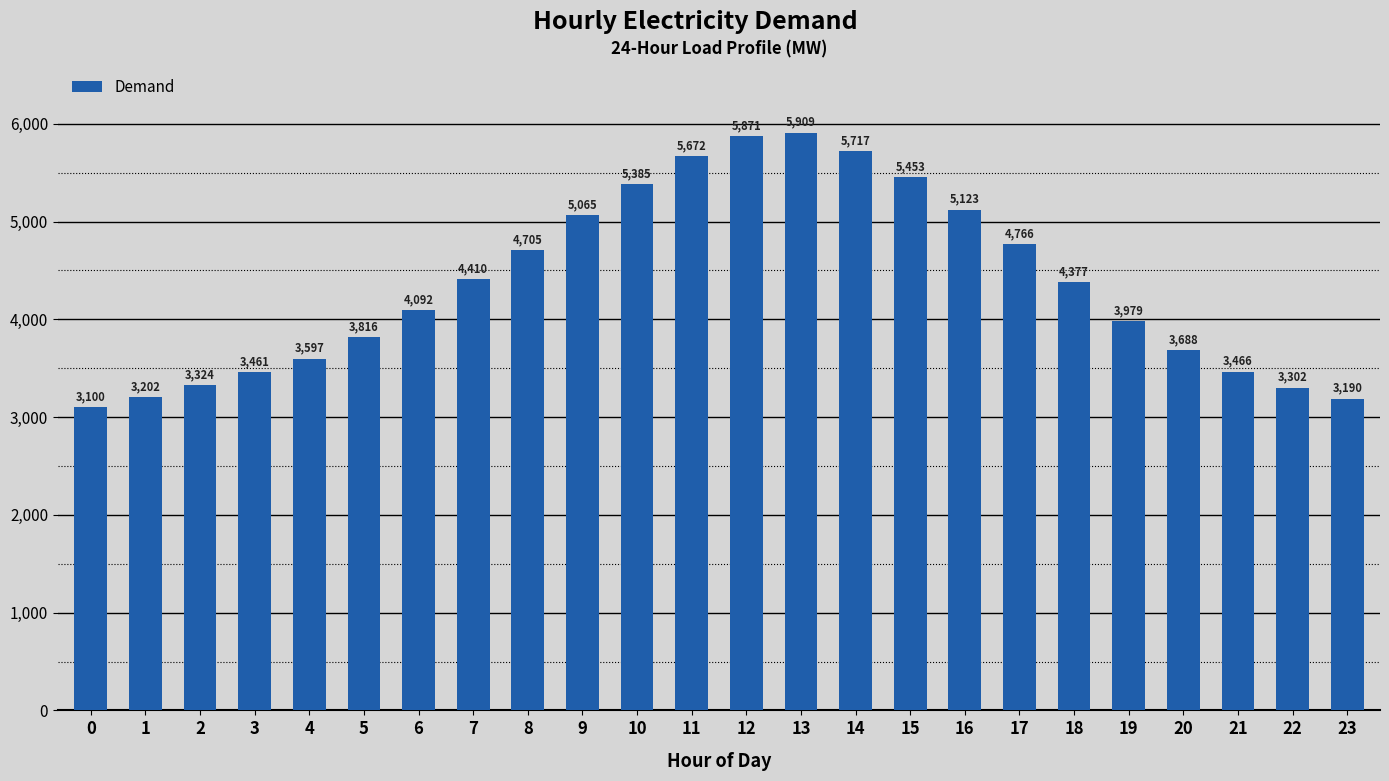

What is the difference between the maximum and minimum values?

2809